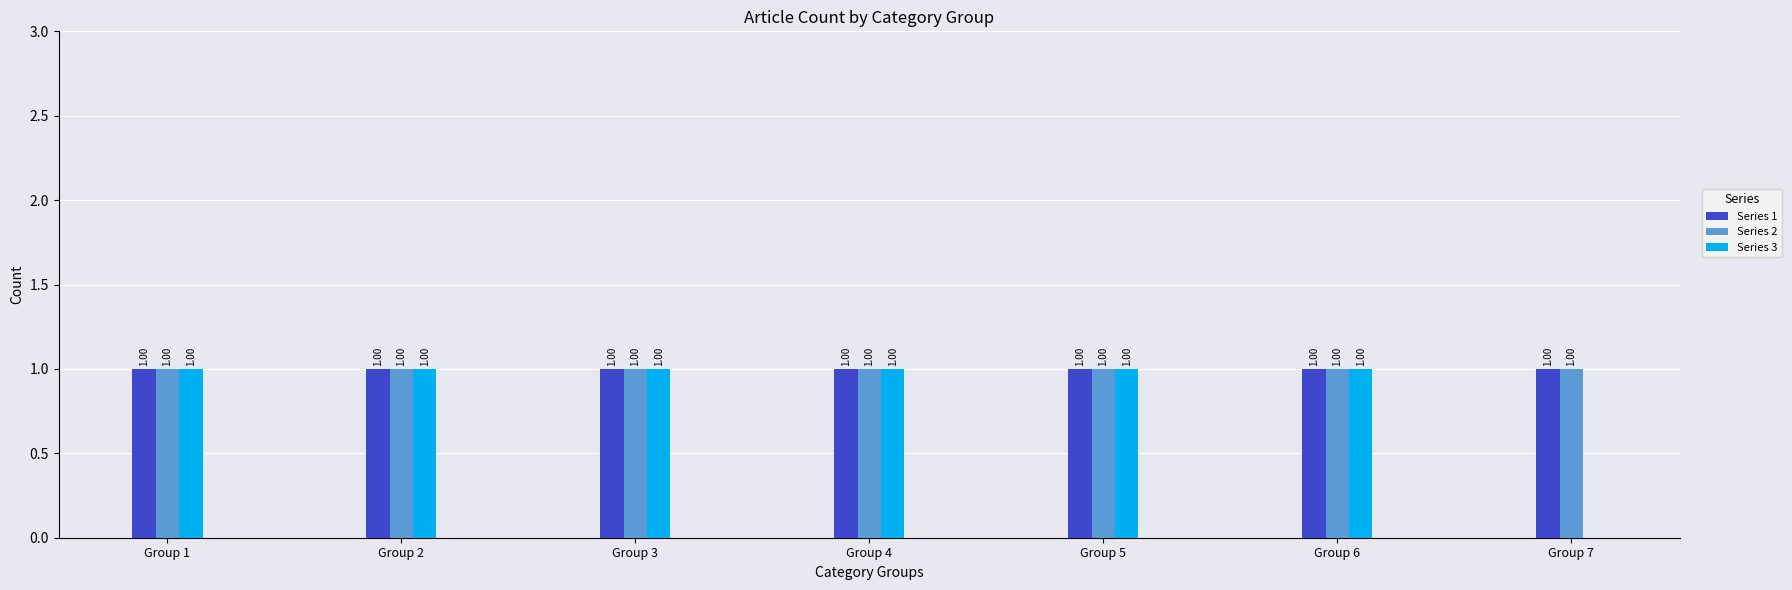

Is the value of Series 3 at Group 7 greater than the value of Series 1 at Group 4?

No